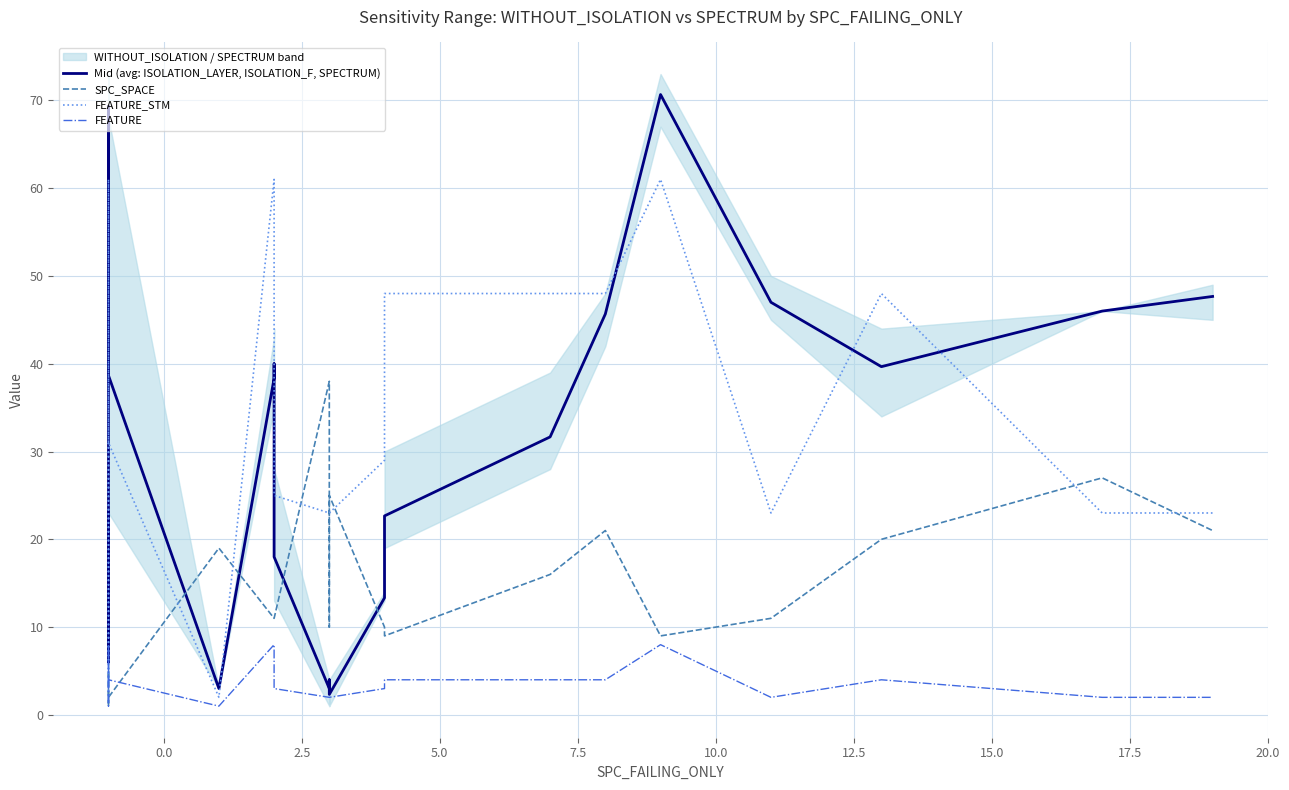

What is the average value of the Mid (avg: ISOLATION_LAYER, ISOLATION_F, SPECTRUM) series?

30.0